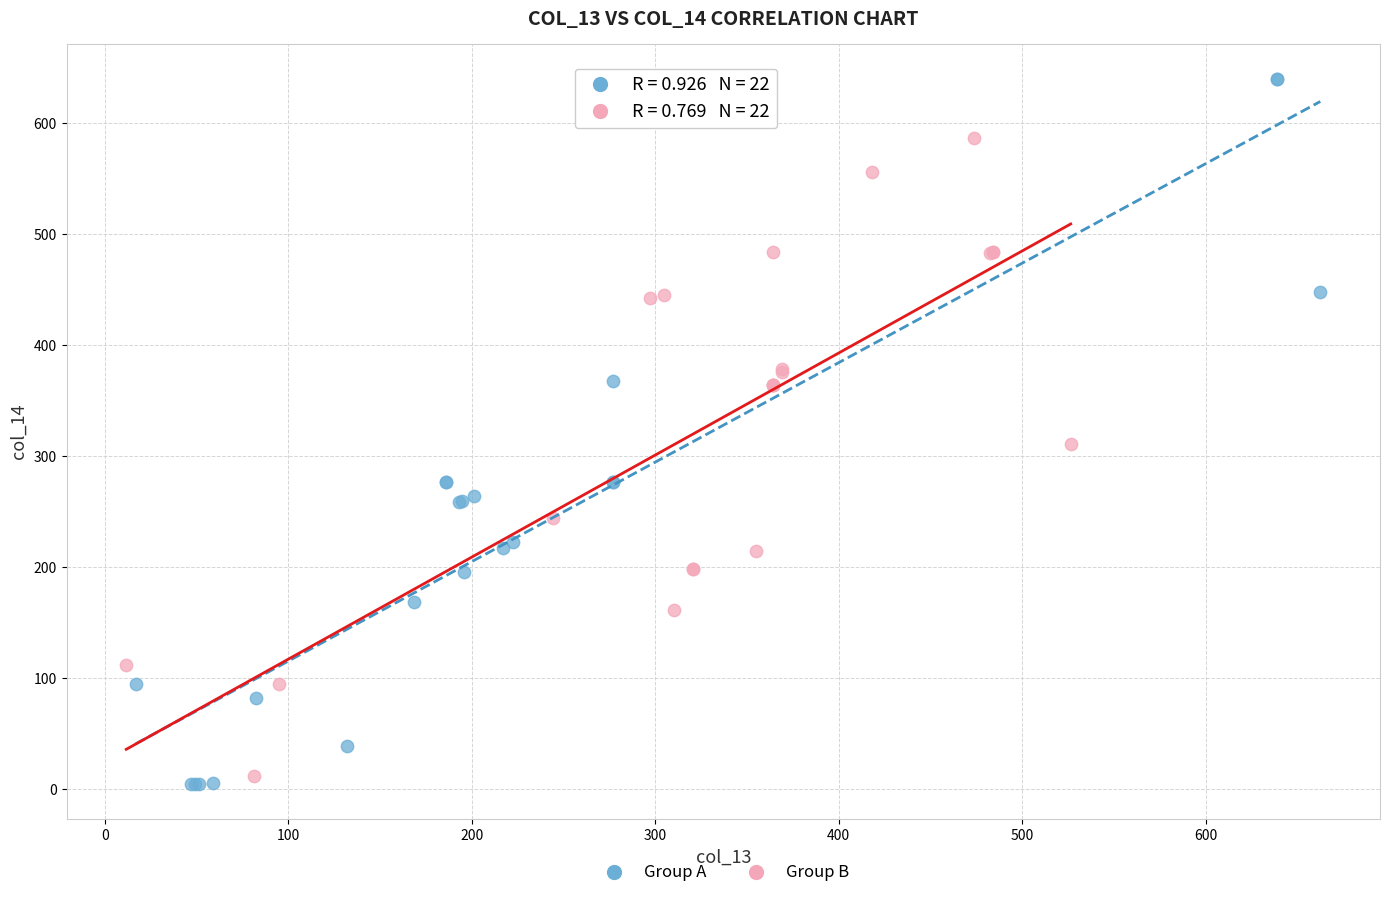

Which series has the largest Y range (max minus min)?

Group A